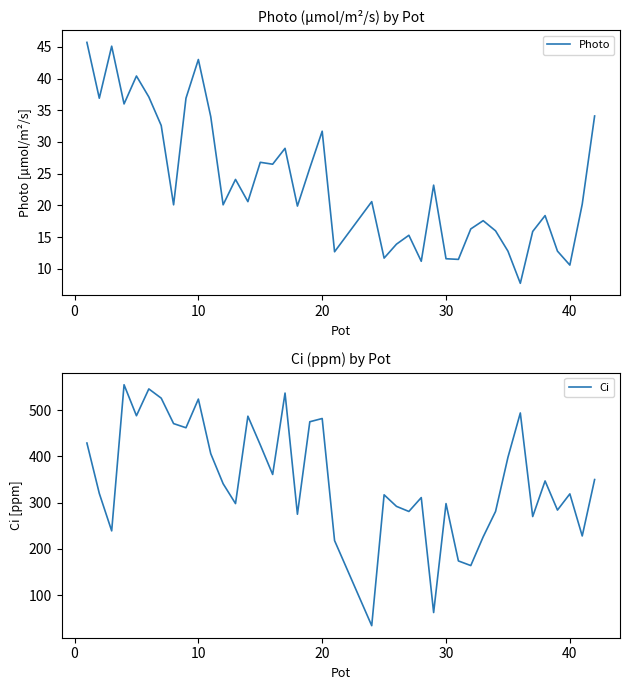

What is the lowest value of the Photo series?

7.7